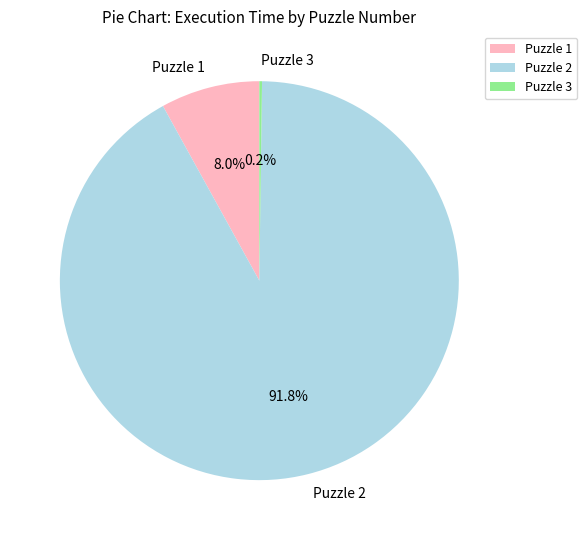

What is the majority slice?

Puzzle 2